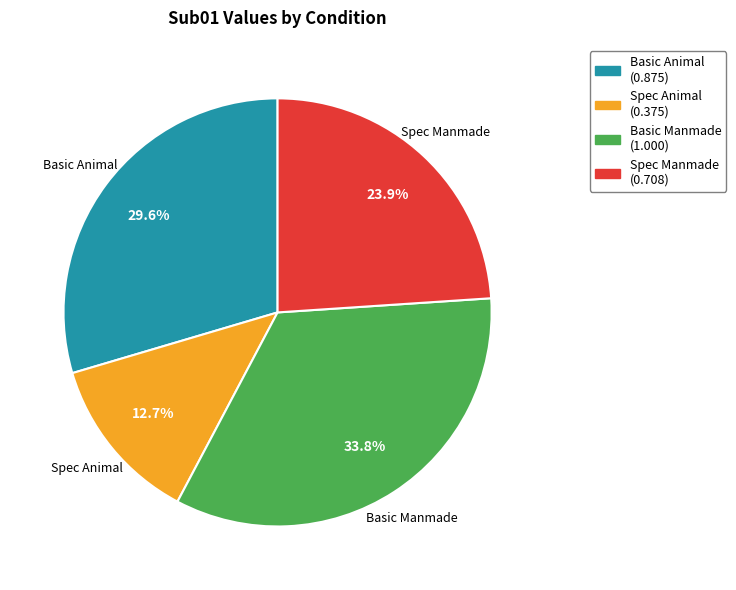

Is there any slice that represents more than half of the pie?

No